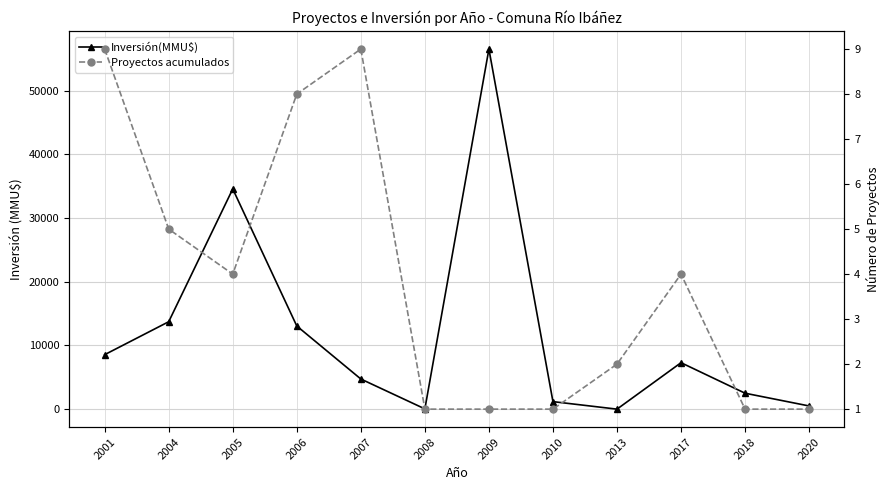

At which label does Inversión(MMU$) reach its minimum?

2013